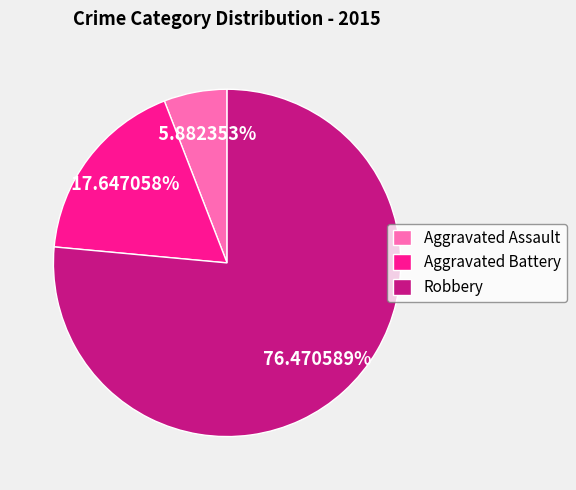

To the nearest percent, what percentage of the pie is Aggravated Battery?

18%